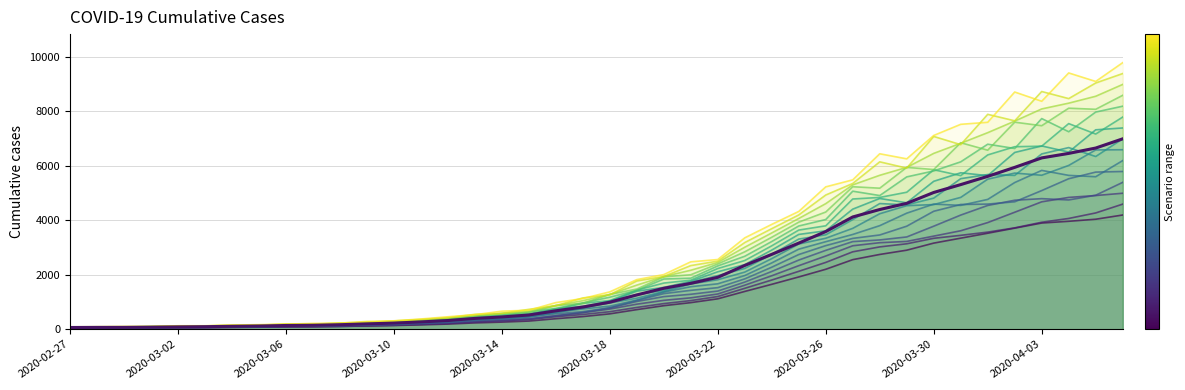

What is the value of the 31st point from the left?

4399